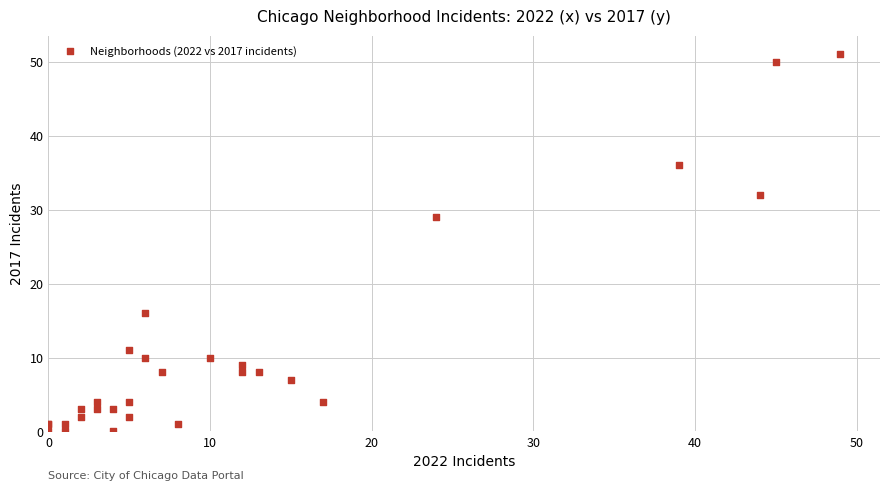

What Y value in the scatter plot is closest to 25?

29